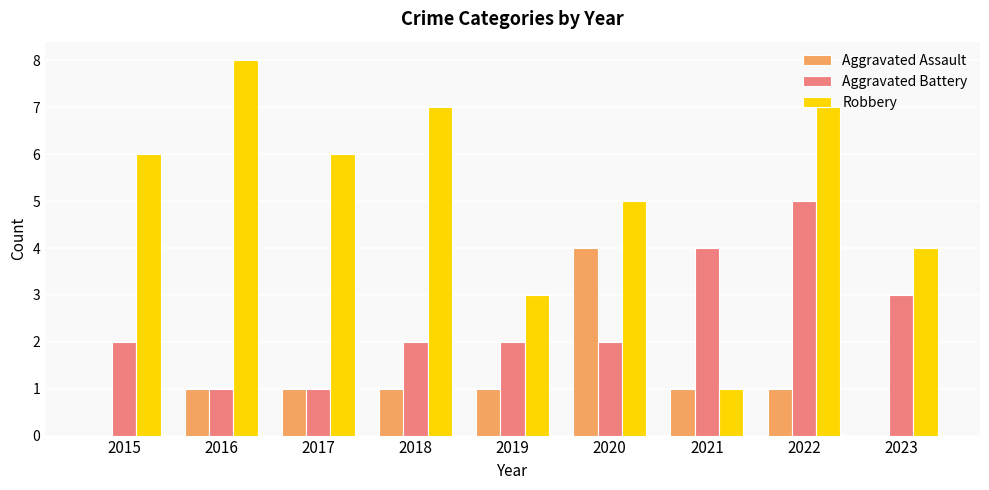

Between 2017 and 2021, which series saw the biggest shift?

Robbery